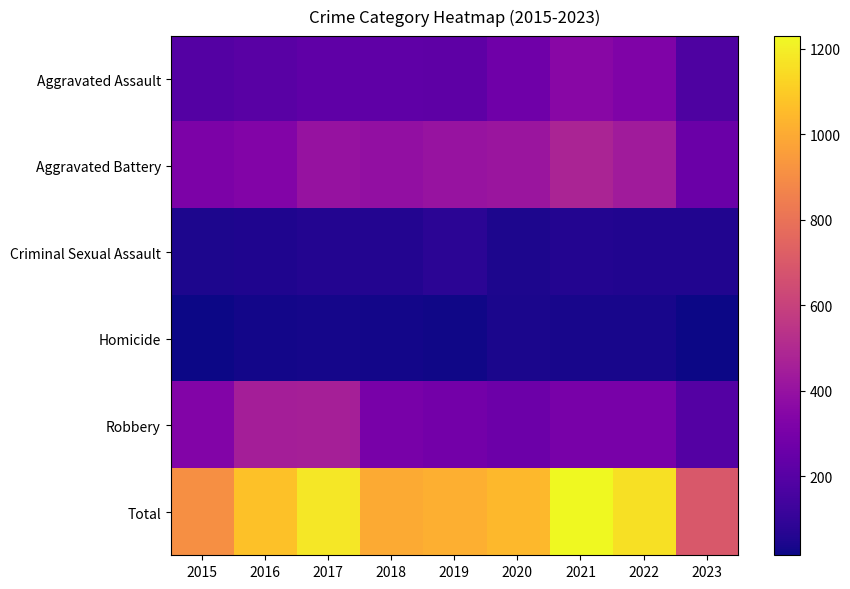

Reading left to right, list all the values displayed in this chart.

Aggravated Assault: 2015=194	2016=206	2017=224	2018=225	2019=223	2020=273	2021=352	2022=327	2023=175
Aggravated Battery: 2015=316	2016=336	2017=400	2018=389	2019=407	2020=416	2021=479	2022=439	2023=258
Criminal Sexual Assault: 2015=46	2016=50	2017=61	2018=60	2019=77	2020=48	2021=61	2022=54	2023=55
Homicide: 2015=15	2016=26	2017=33	2018=25	2019=22	2020=41	2021=38	2022=36	2023=15
Robbery: 2015=337	2016=454	2017=460	2018=301	2019=287	2020=263	2021=300	2022=303	2023=193
Total: 2015=908	2016=1072	2017=1178	2018=1000	2019=1016	2020=1041	2021=1230	2022=1159	2023=696